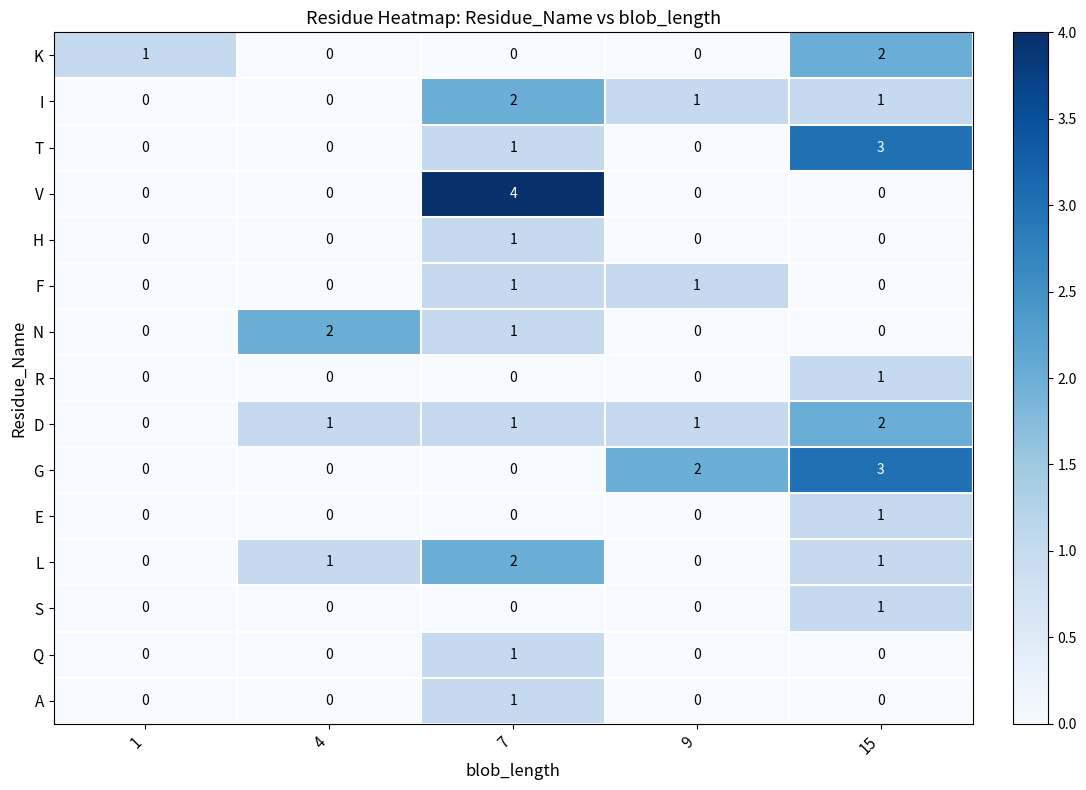

The Q series shows 0 at 15. True or false?

True